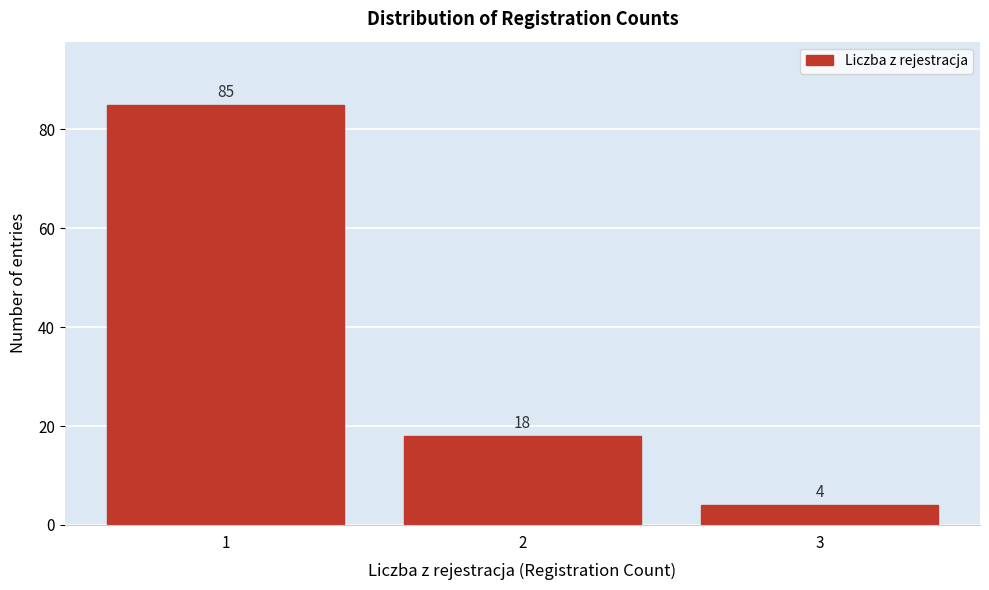

Reading left to right, extract all data points from this chart.

85	18	4